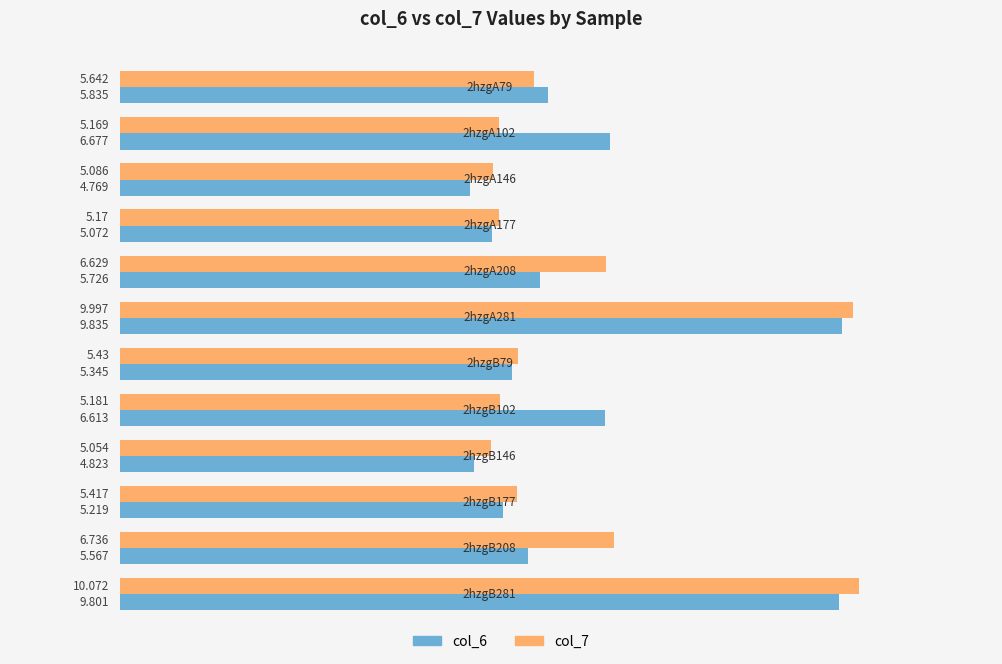

What is the highest value of the col_7 series?

10.1